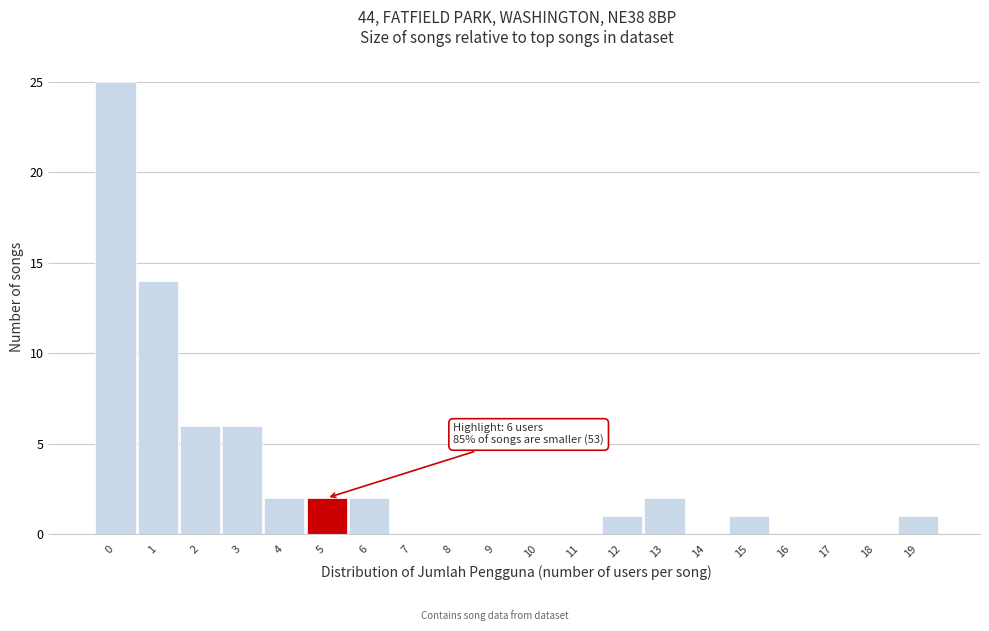

Reading right to left, list all the values displayed in this chart.

19=1	18=0	17=0	16=0	15=1	14=0	13=2	12=1	11=0	10=0	9=0	8=0	7=0	6=2	5=2	4=2	3=6	2=6	1=14	0=25